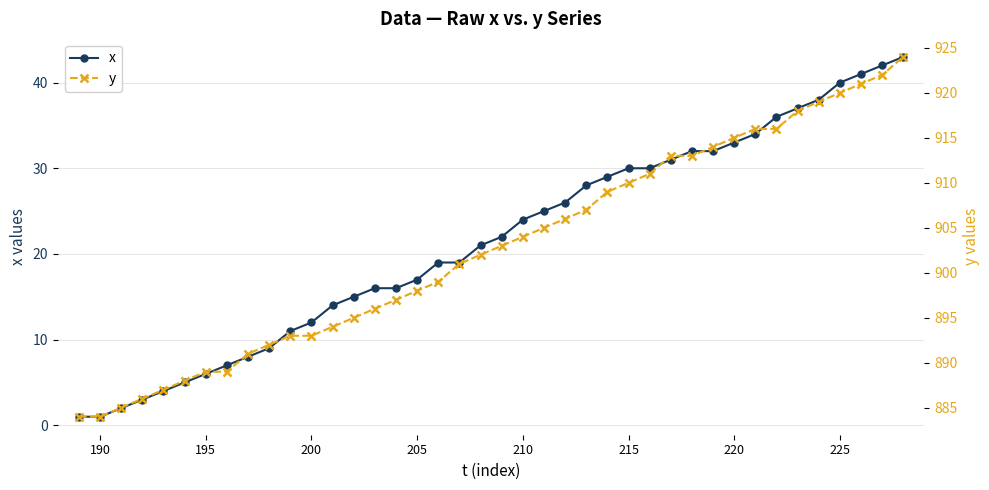

Is this an area chart (filled region under the line)?

No